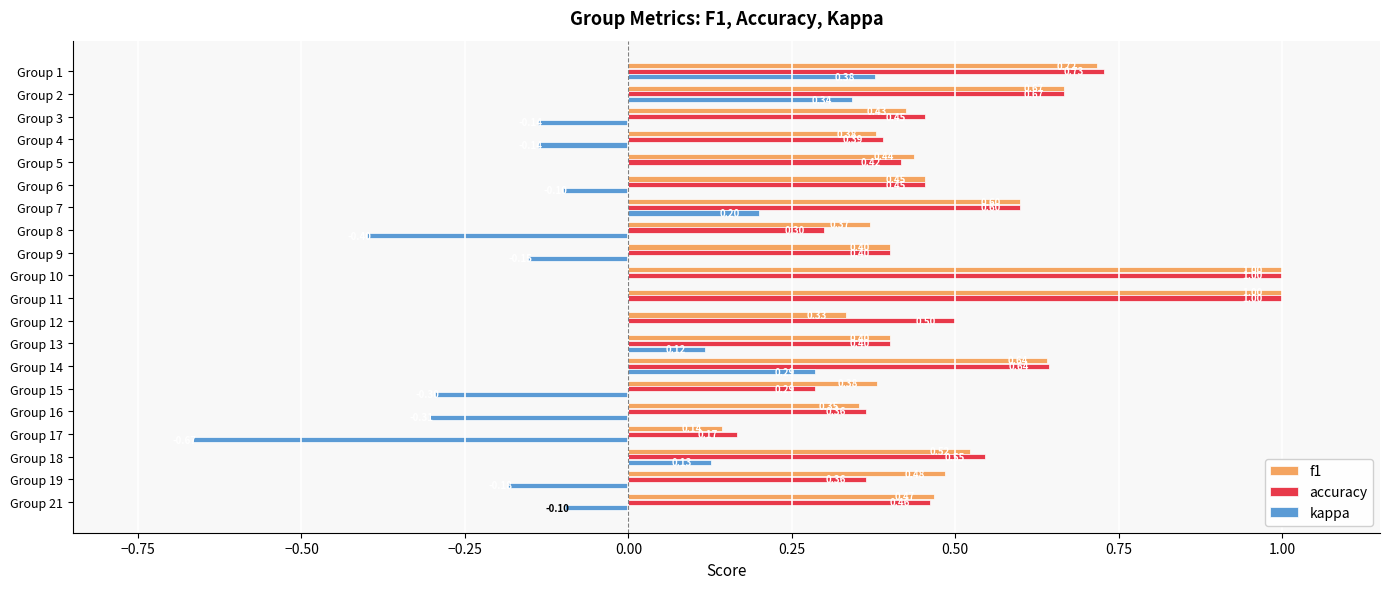

What is the sum of all f1 values?

10.2